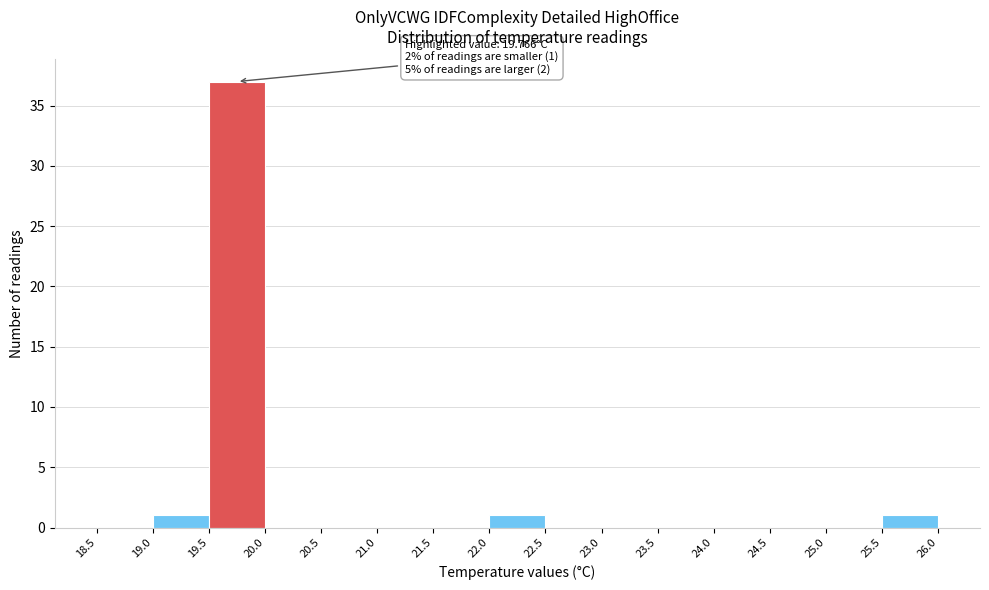

Over which range of the x-axis is the bar tallest?

19.5 to 20.0